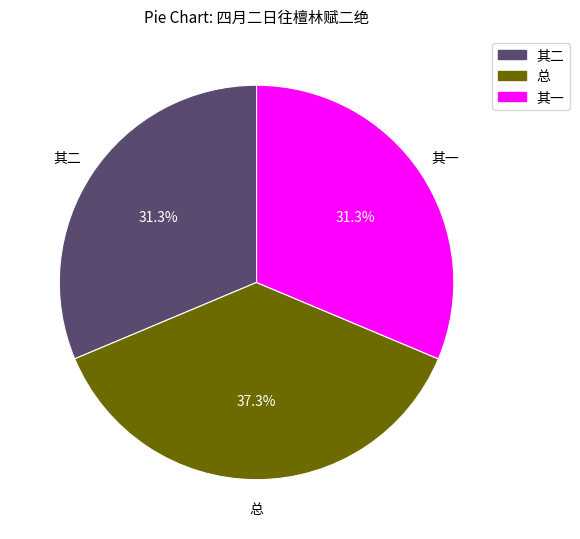

To the nearest percent, what is the difference between the largest and smallest slice percentages?

6%